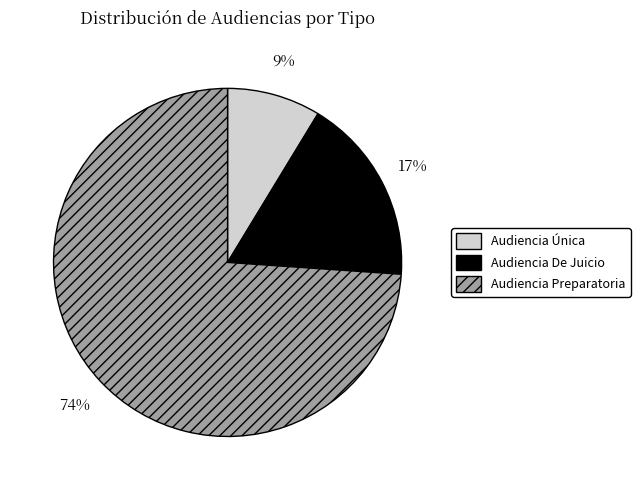

Count the number of slices in the pie.

3